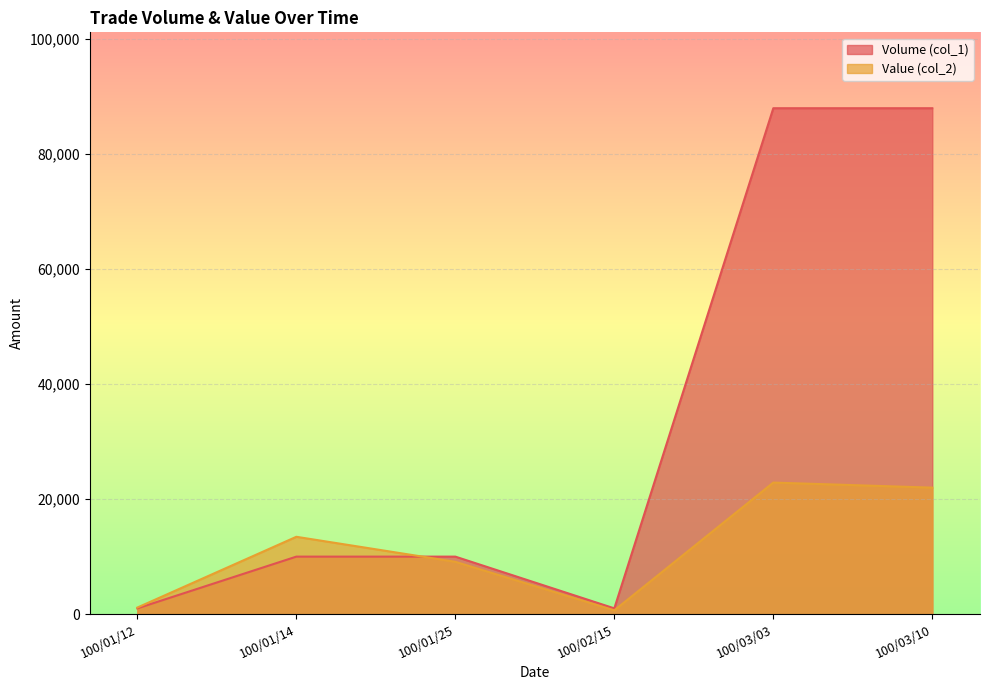

True or false: Volume (col_1) and Value (col_2) intersect in this chart.

True